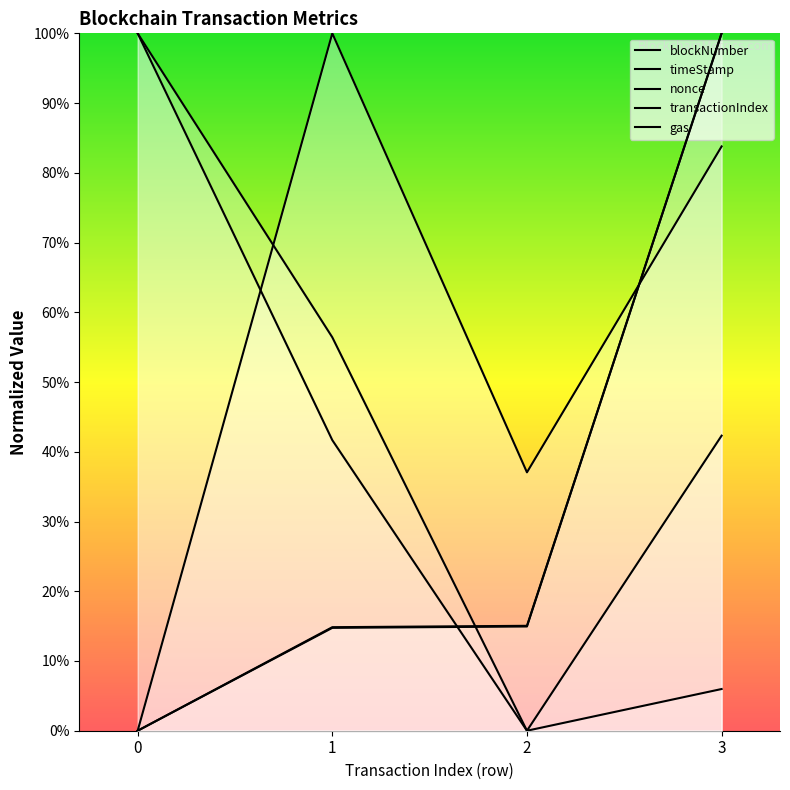

What value does the nonce series have at 1?

41.7